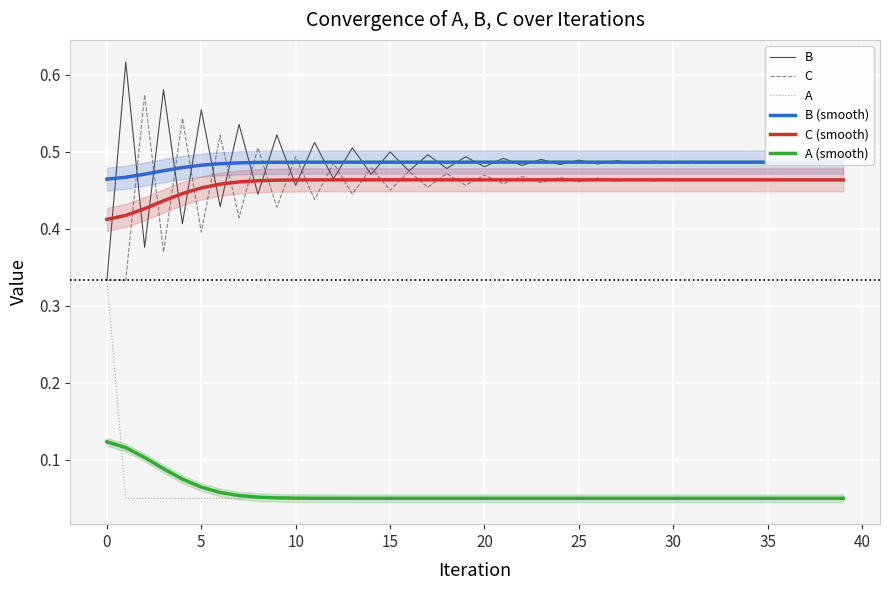

What is the total value across all series at 18?

2.0